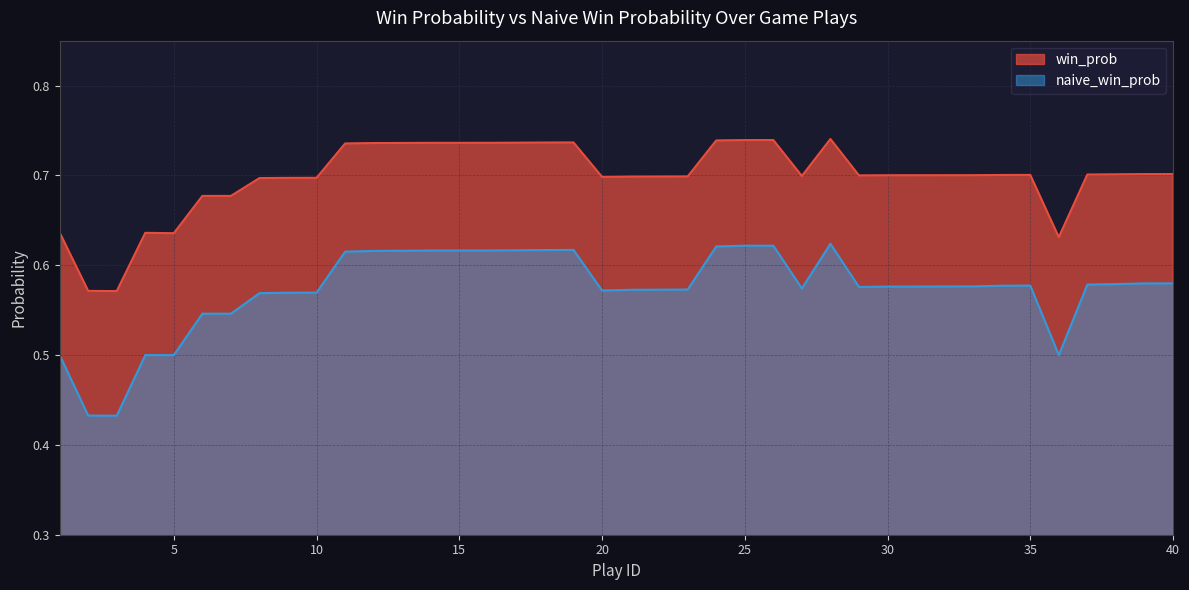

How many naive_win_prob values are between 0 and 1?

40